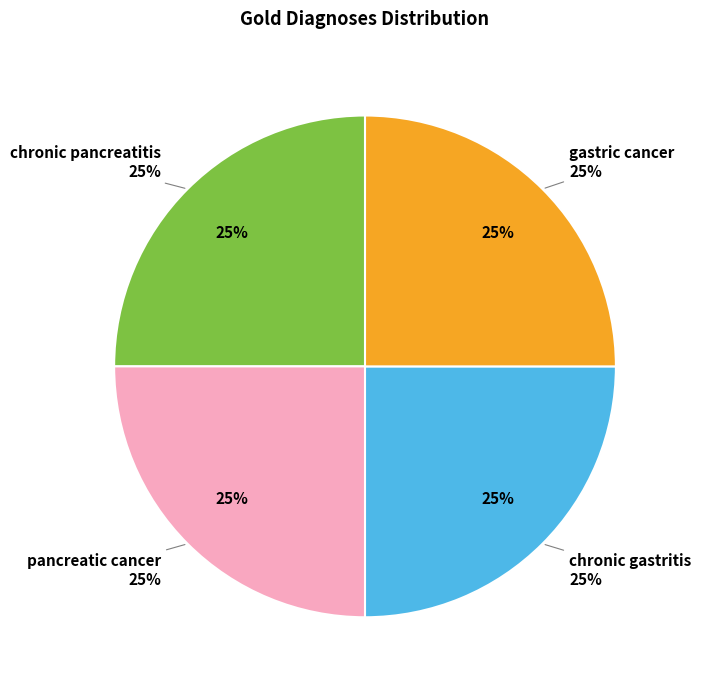

How many slices are in this pie chart?

4